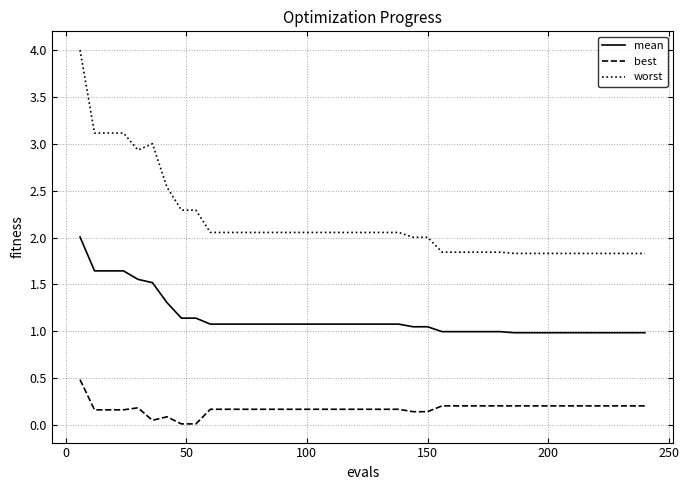

Which series has the largest range (max minus min)?

worst